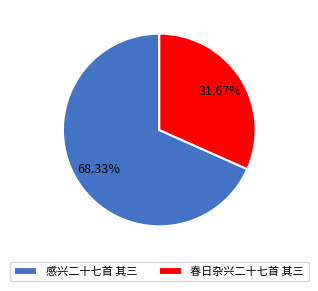

True or false: 春日杂兴二十七首 其三 accounts for 32% of the total.

True